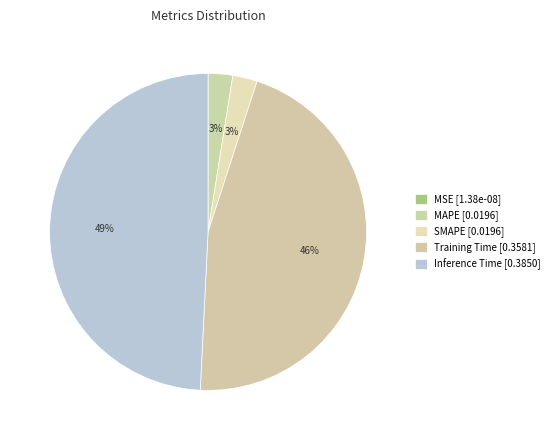

To the nearest percent, what is the average slice percentage?

20%